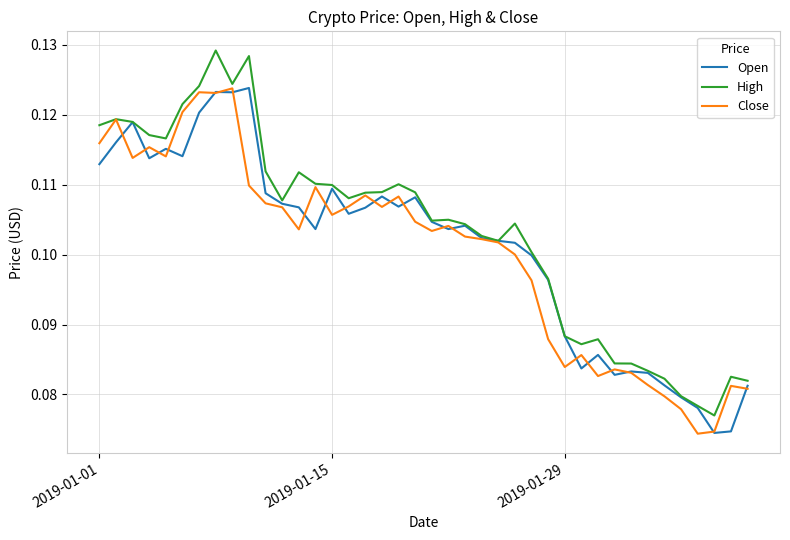

Rank the series by their average value, from highest to lowest.

High, Open, Close